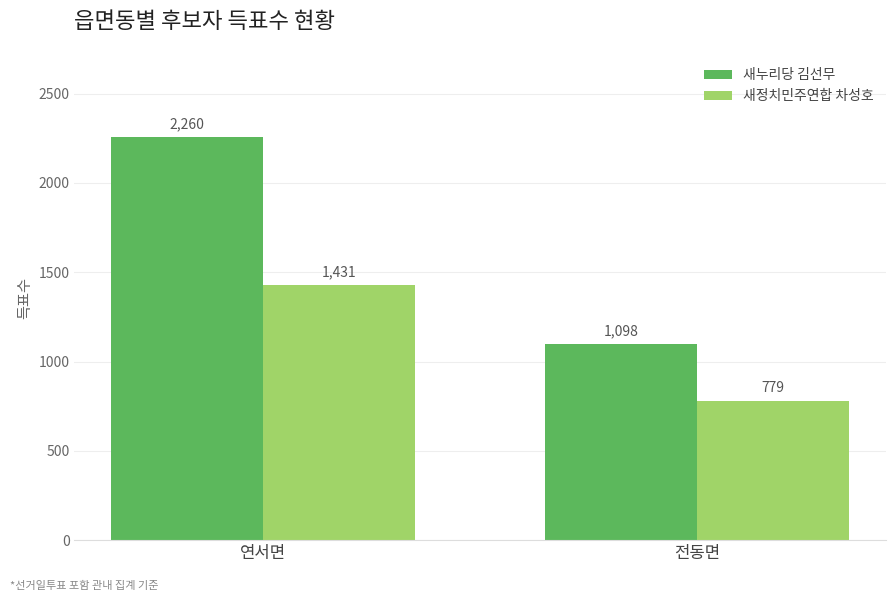

What are all the series names shown in the legend?

새누리당 김선무, 새정치민주연합 차성호